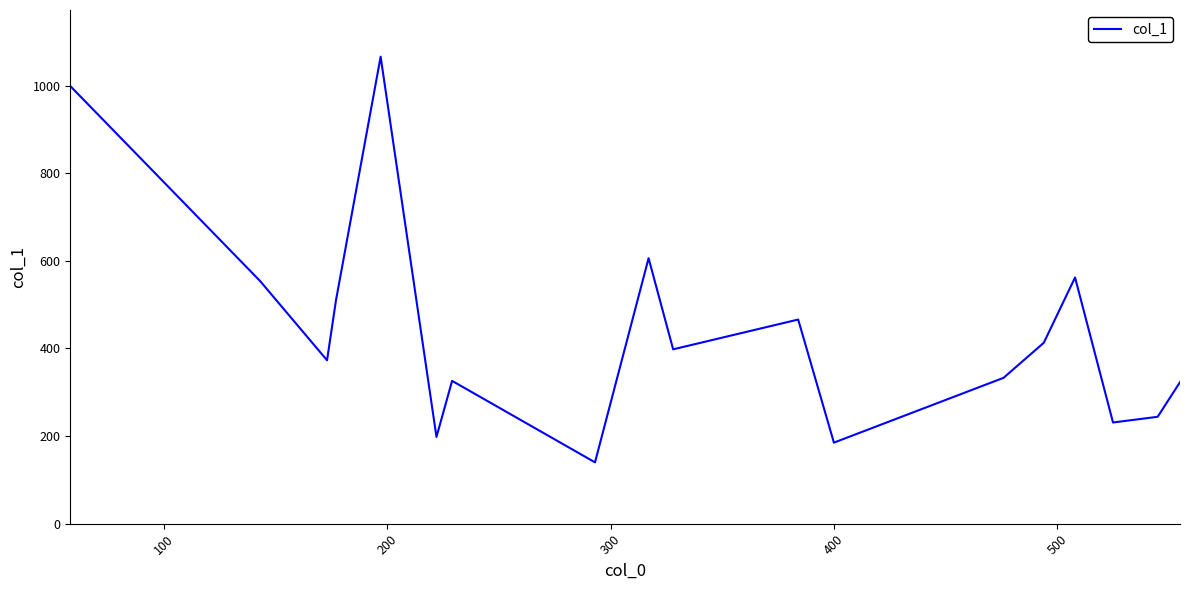

What is the smallest value displayed?

140